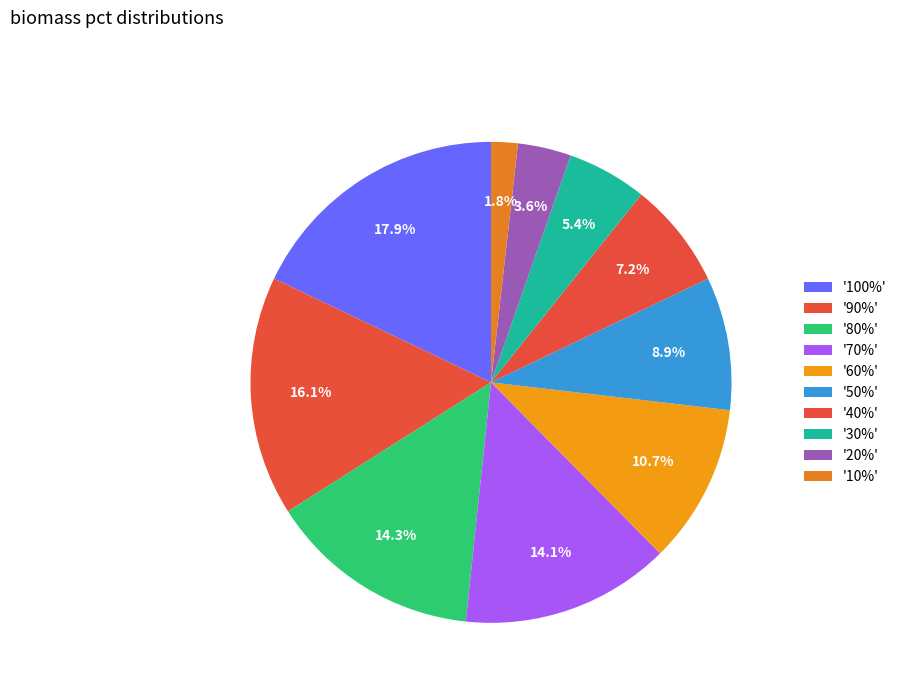

Which slice is the largest?

100%